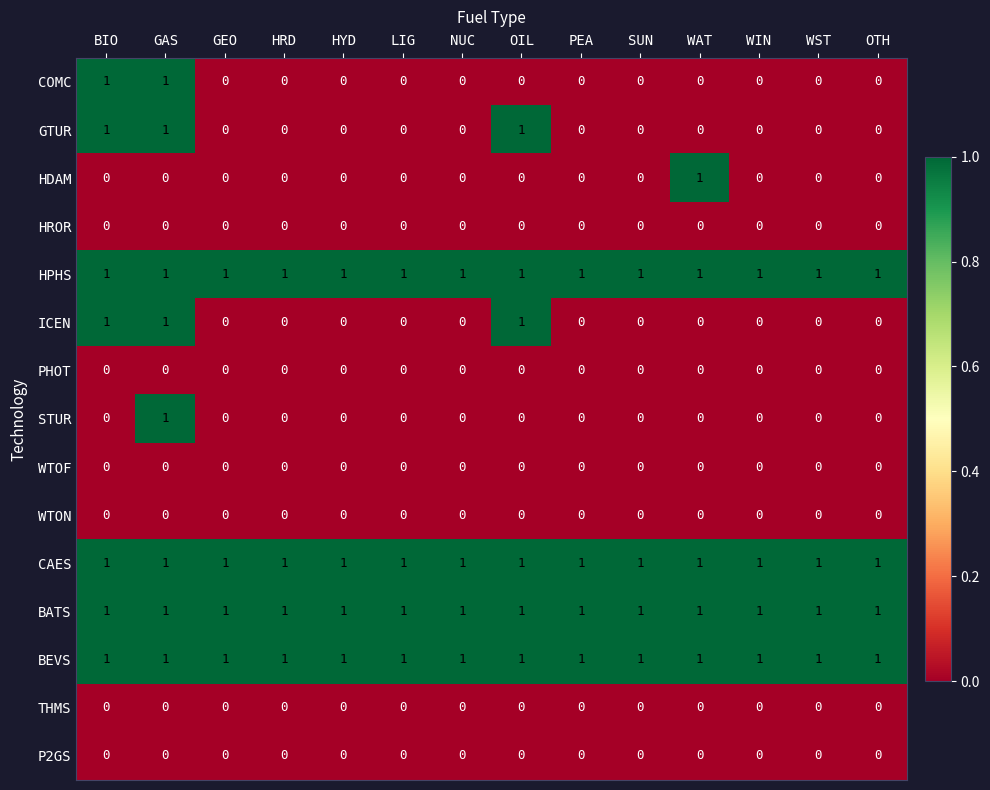

What is the sum of all GTUR values?

3